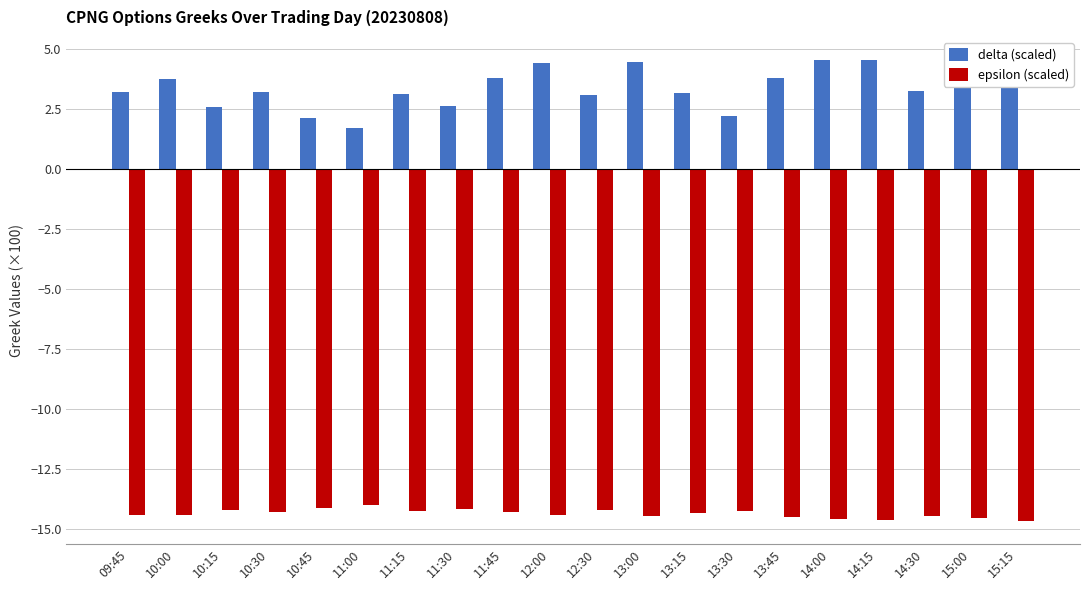

Rank the series by their maximum value, from highest to lowest.

delta (scaled), epsilon (scaled)